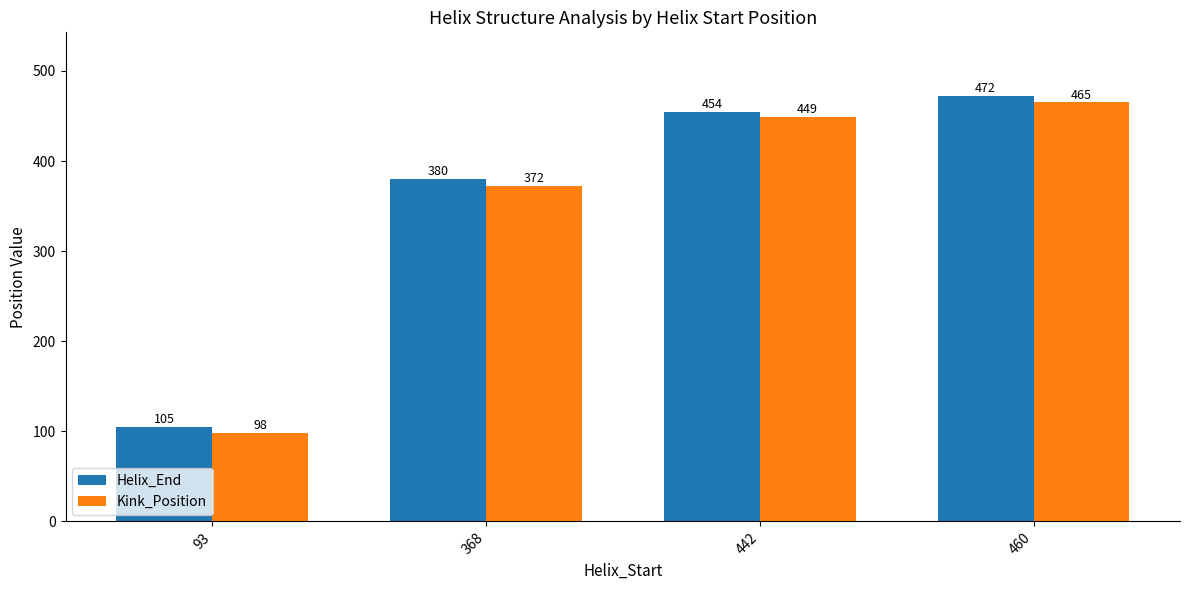

At how many categories does at least one series exceed 466?

1